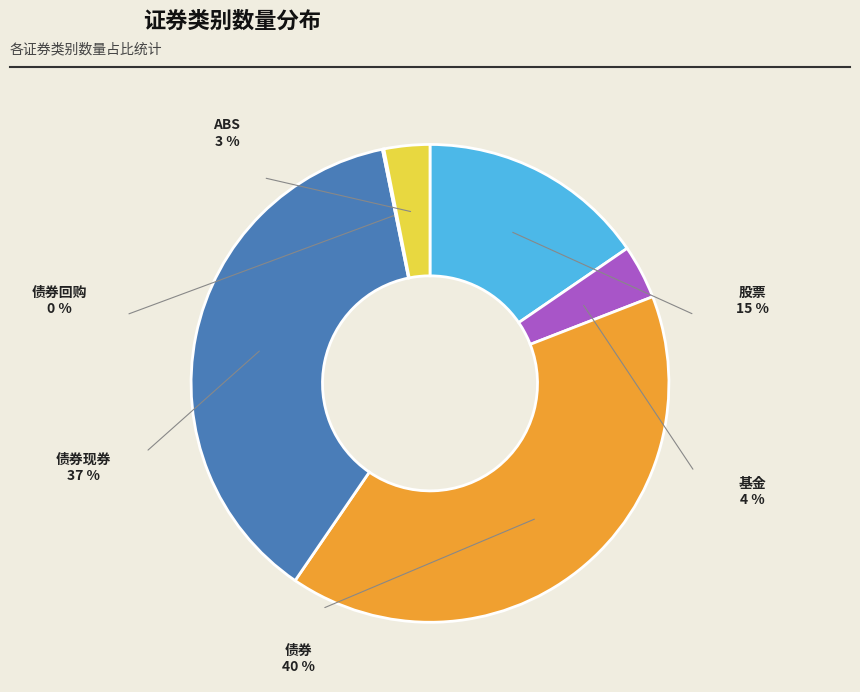

To the nearest percent, what is the average slice percentage?

17%